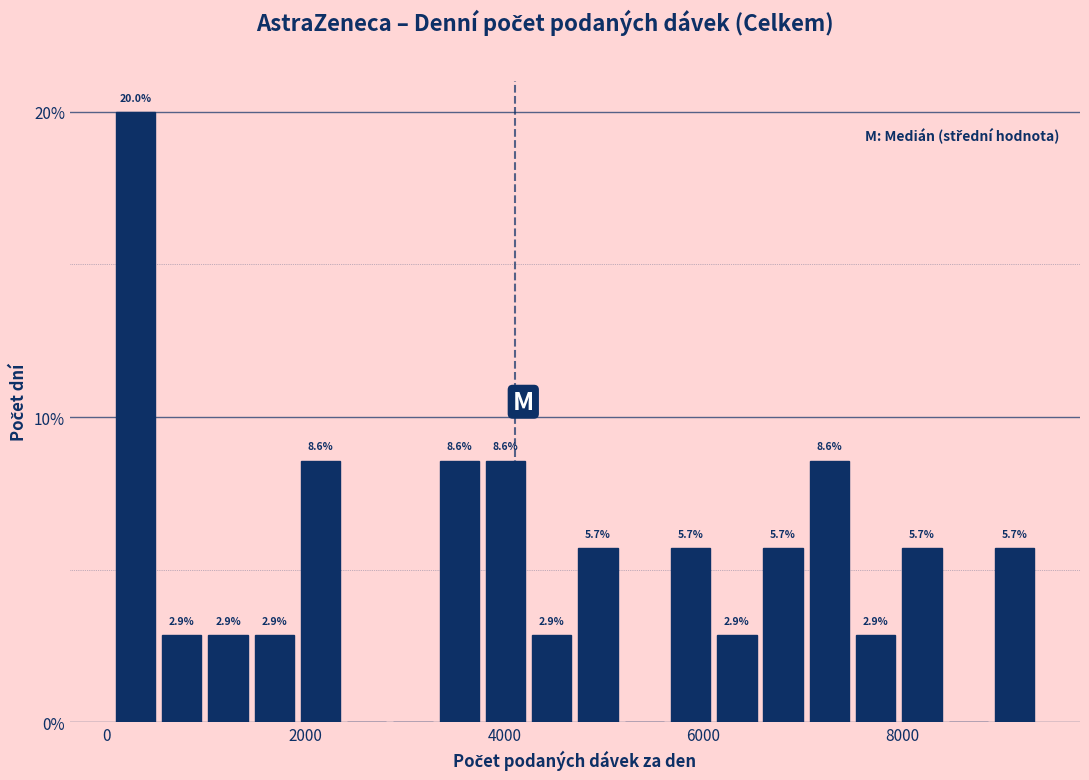

Around what value on the x-axis is the tallest bar? Give the approximate position of its centre, as read against the axis.

200